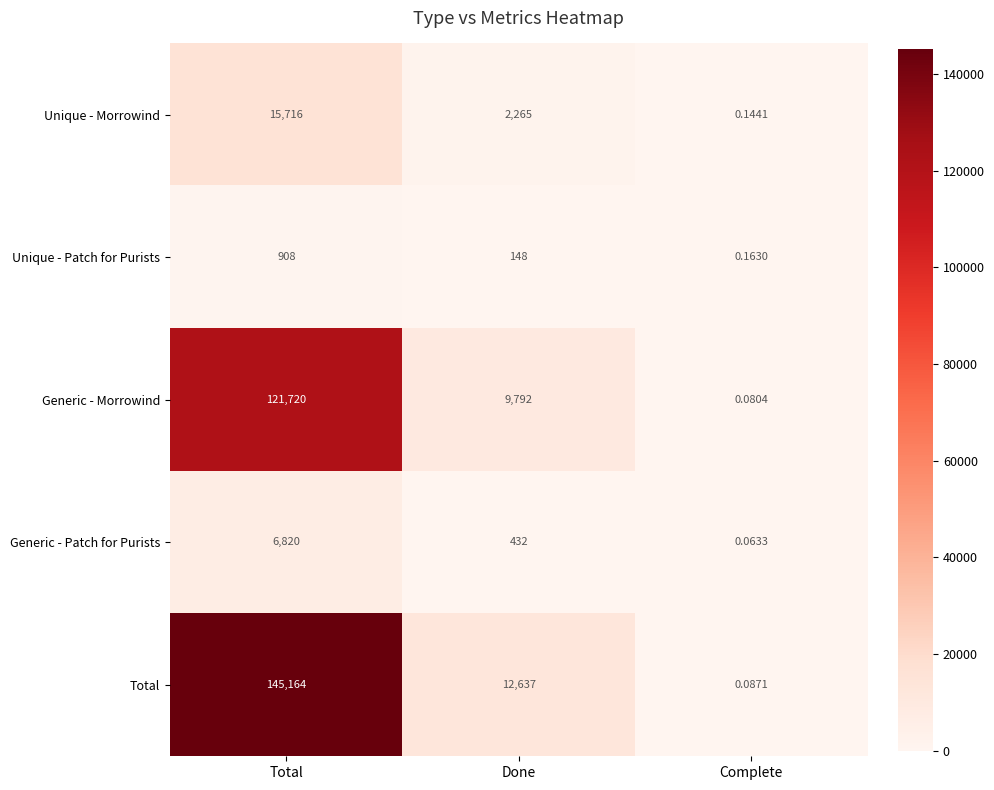

Which label corresponds to the largest value in the chart?

Total